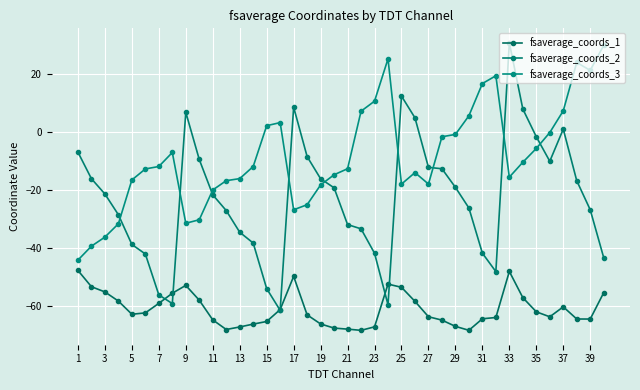

True or false: fsaverage_coords_1 and fsaverage_coords_3 intersect in this chart.

False